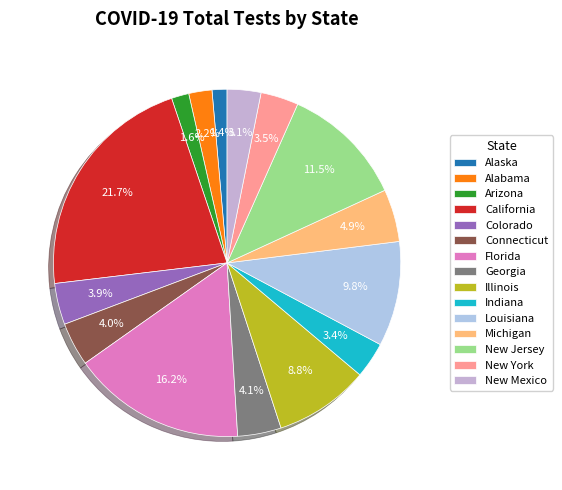

Approximately how many times larger is the value at Connecticut compared to Colorado?

1.1